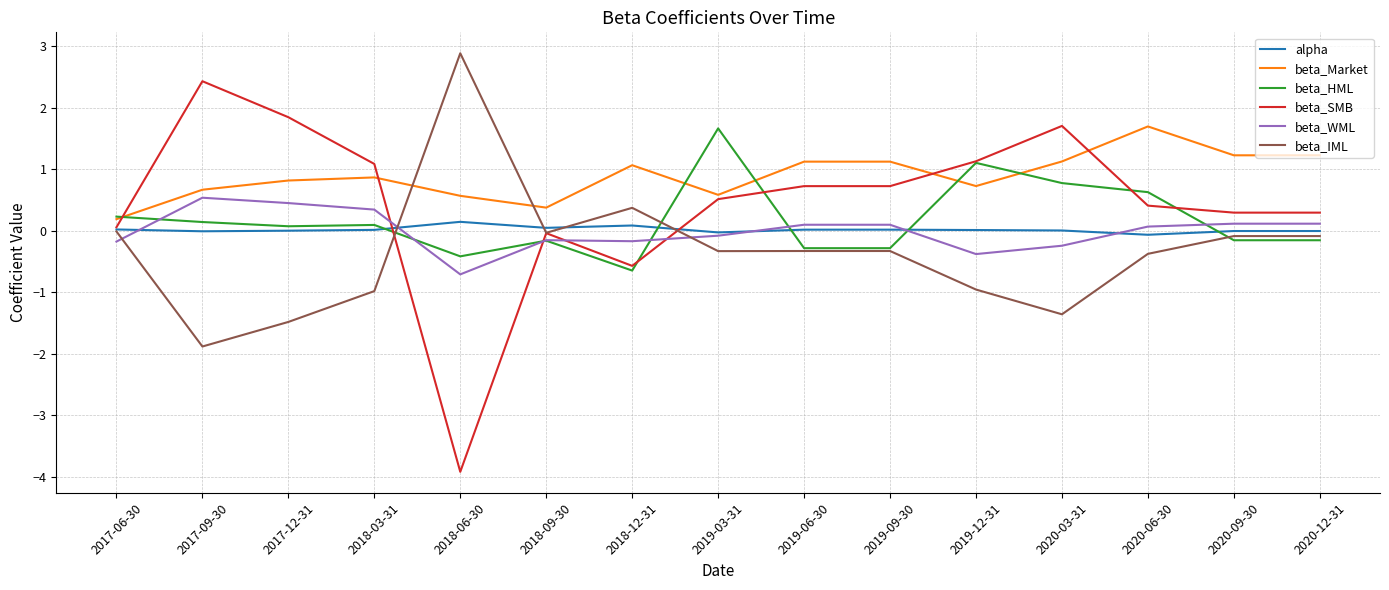

Which series has the largest total across all categories?

beta_Market